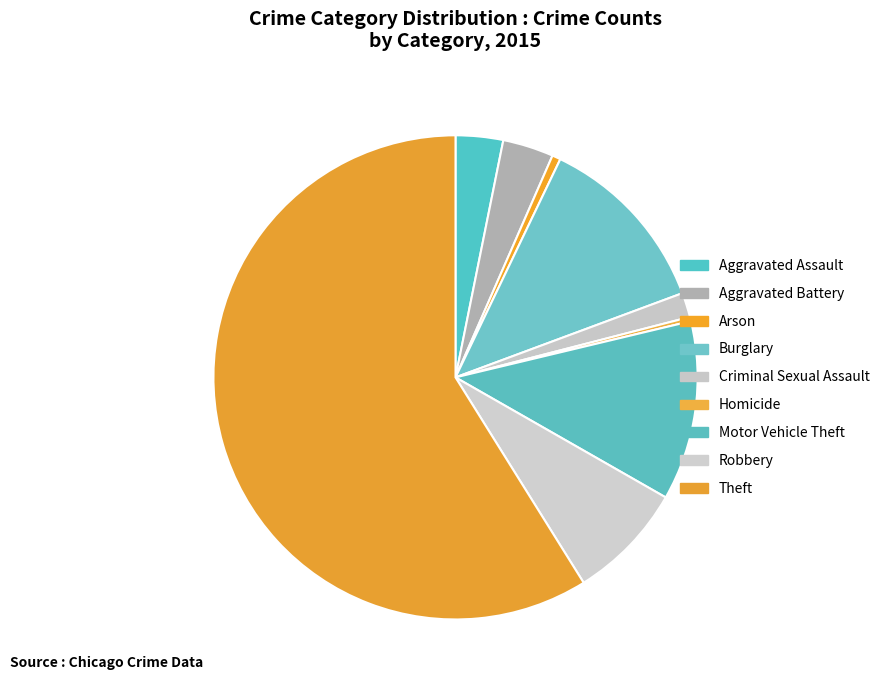

How many slices are in this pie chart?

9